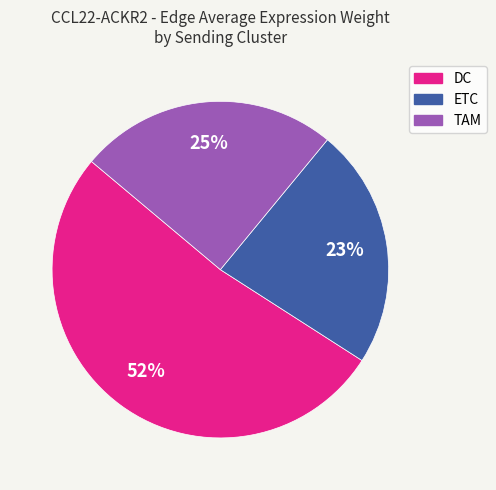

Does any single category account for the majority?

Yes